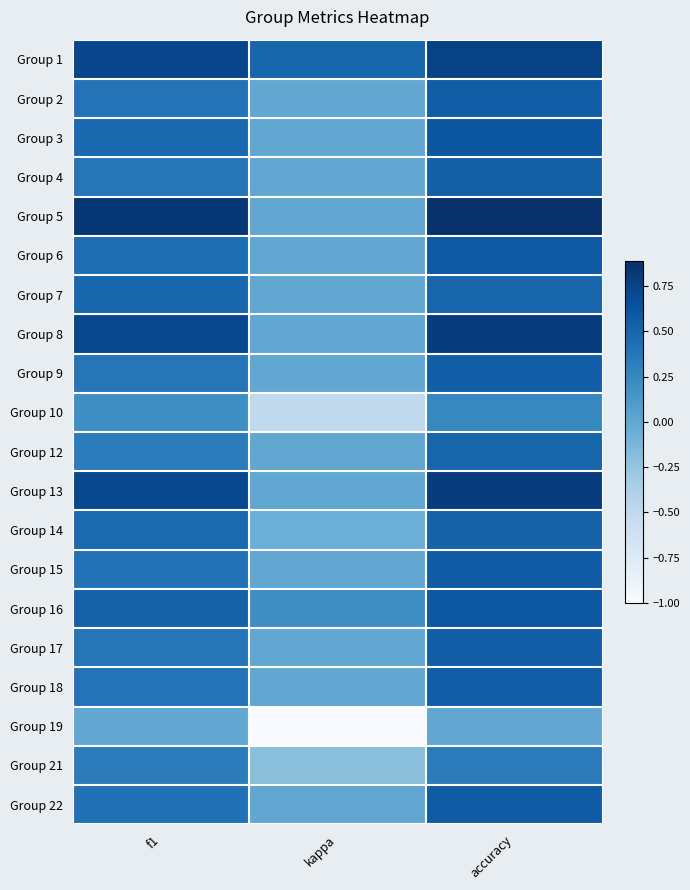

How many distinct data groups are displayed?

20